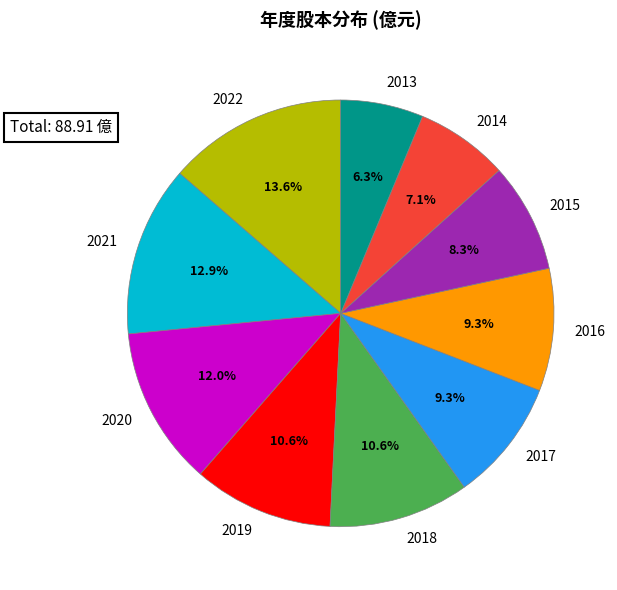

Is the sum of 2018 and 2021 greater than half?

No